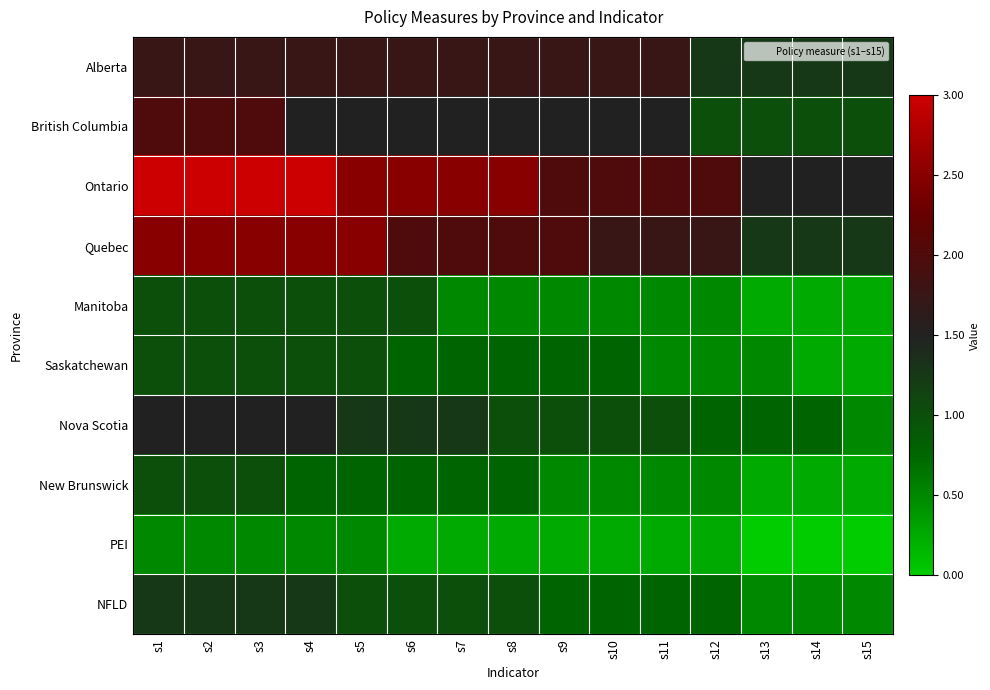

Reading left to right, transcribe all the data shown in this chart.

Alberta: s1=0.2	s2=0.2	s3=0.2	s4=0.2	s5=0.2	s6=0.2	s7=0.2	s8=0.2	s9=0.2	s10=0.2	s11=0.2	s12=-0.2	s13=-0.2	s14=-0.2	s15=-0.2
British Columbia: s1=0.5	s2=0.5	s3=0.5	s4=0.0	s5=0.0	s6=0.0	s7=0.0	s8=0.0	s9=0.0	s10=0.0	s11=0.0	s12=-0.5	s13=-0.5	s14=-0.5	s15=-0.5
Ontario: s1=1.5	s2=1.5	s3=1.5	s4=1.5	s5=1.0	s6=1.0	s7=1.0	s8=1.0	s9=0.5	s10=0.5	s11=0.5	s12=0.5	s13=0.0	s14=0.0	s15=0.0
Quebec: s1=1.0	s2=1.0	s3=1.0	s4=1.0	s5=1.0	s6=0.5	s7=0.5	s8=0.5	s9=0.5	s10=0.2	s11=0.2	s12=0.2	s13=-0.2	s14=-0.2	s15=-0.2
Manitoba: s1=-0.5	s2=-0.5	s3=-0.5	s4=-0.5	s5=-0.5	s6=-0.5	s7=-1.0	s8=-1.0	s9=-1.0	s10=-1.0	s11=-1.0	s12=-1.0	s13=-1.2	s14=-1.2	s15=-1.2
Saskatchewan: s1=-0.5	s2=-0.5	s3=-0.5	s4=-0.5	s5=-0.5	s6=-0.8	s7=-0.8	s8=-0.8	s9=-0.8	s10=-0.8	s11=-1.0	s12=-1.0	s13=-1.0	s14=-1.2	s15=-1.2
Nova Scotia: s1=0.0	s2=0.0	s3=0.0	s4=0.0	s5=-0.2	s6=-0.2	s7=-0.2	s8=-0.5	s9=-0.5	s10=-0.5	s11=-0.5	s12=-0.8	s13=-0.8	s14=-0.8	s15=-1.0
New Brunswick: s1=-0.5	s2=-0.5	s3=-0.5	s4=-0.8	s5=-0.8	s6=-0.8	s7=-0.8	s8=-0.8	s9=-1.0	s10=-1.0	s11=-1.0	s12=-1.0	s13=-1.2	s14=-1.2	s15=-1.2
PEI: s1=-1.0	s2=-1.0	s3=-1.0	s4=-1.0	s5=-1.0	s6=-1.2	s7=-1.2	s8=-1.2	s9=-1.2	s10=-1.2	s11=-1.2	s12=-1.2	s13=-1.5	s14=-1.5	s15=-1.5
NFLD: s1=-0.2	s2=-0.2	s3=-0.2	s4=-0.2	s5=-0.5	s6=-0.5	s7=-0.5	s8=-0.5	s9=-0.8	s10=-0.8	s11=-0.8	s12=-0.8	s13=-1.0	s14=-1.0	s15=-1.0